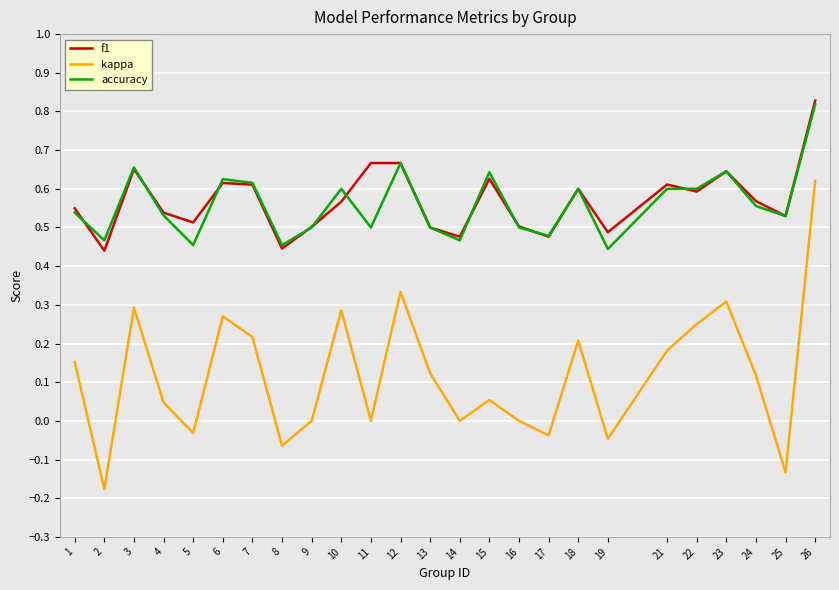

Is it true that f1 equals 0.5 at 9?

True